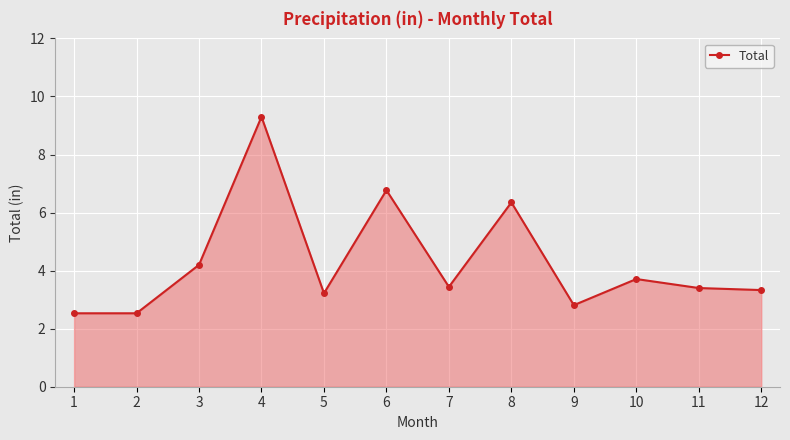

Count the number of values greater than 3.

9